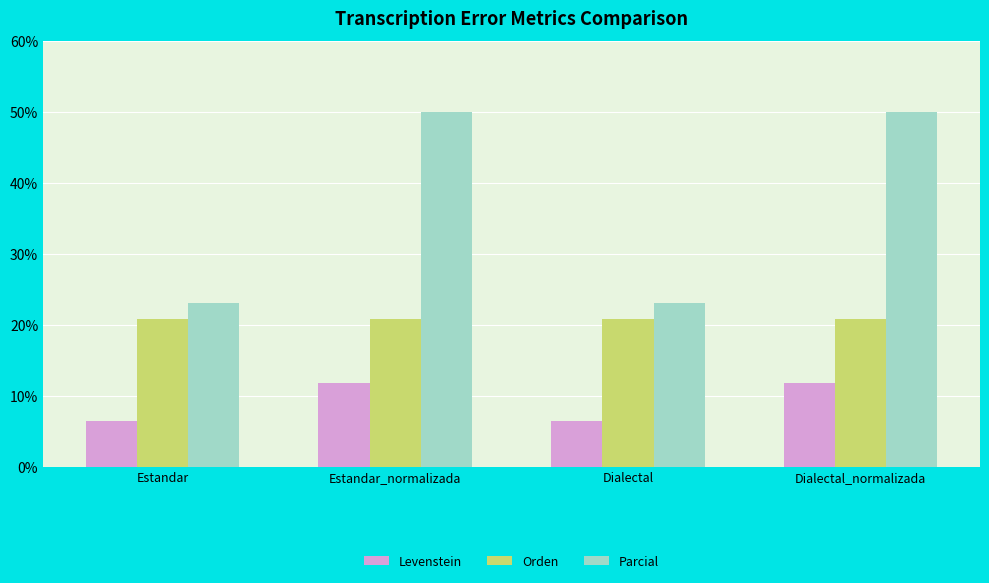

How many bars are there in each group?

3